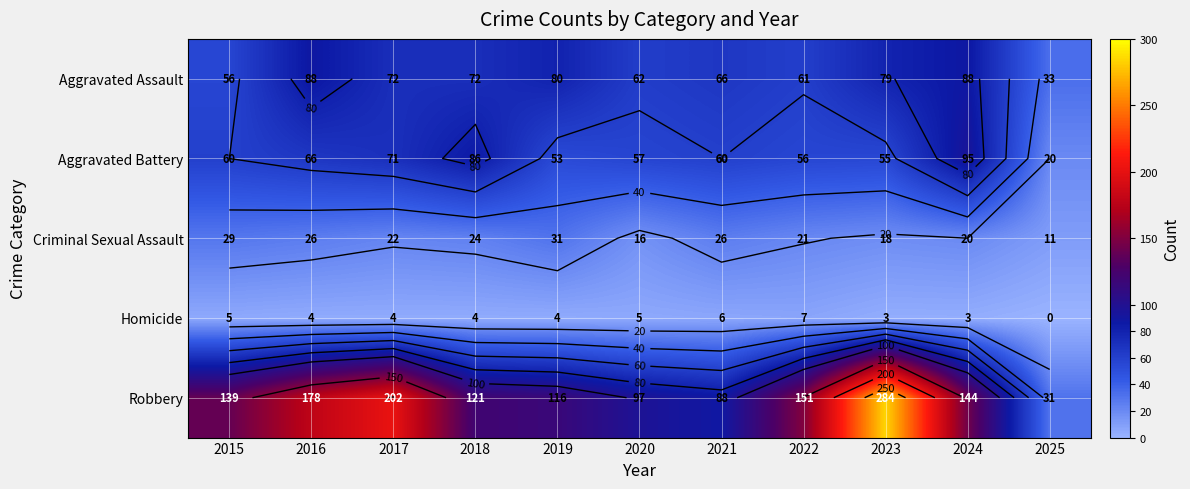

What is the difference between the Robbery values at 2023 and 2020?

187